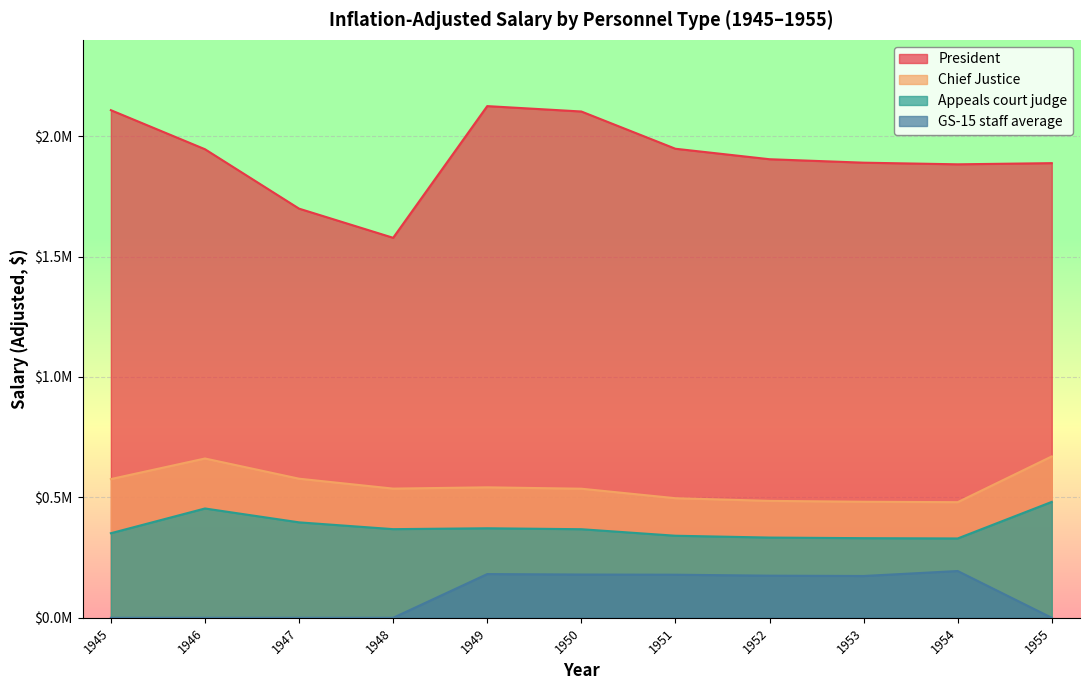

True or false: Appeals court judge has a value of 163700 at 1946.

False